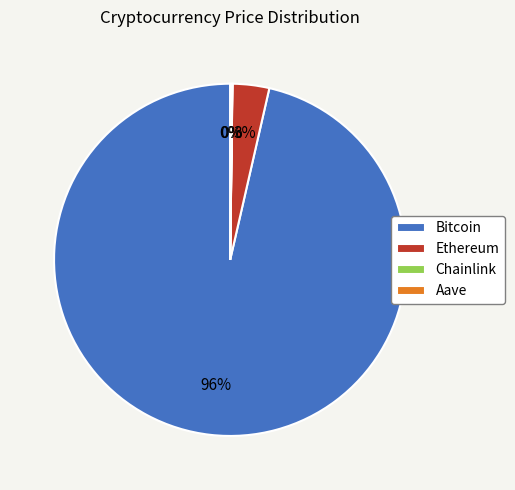

Is Bitcoin the majority of the pie?

Yes